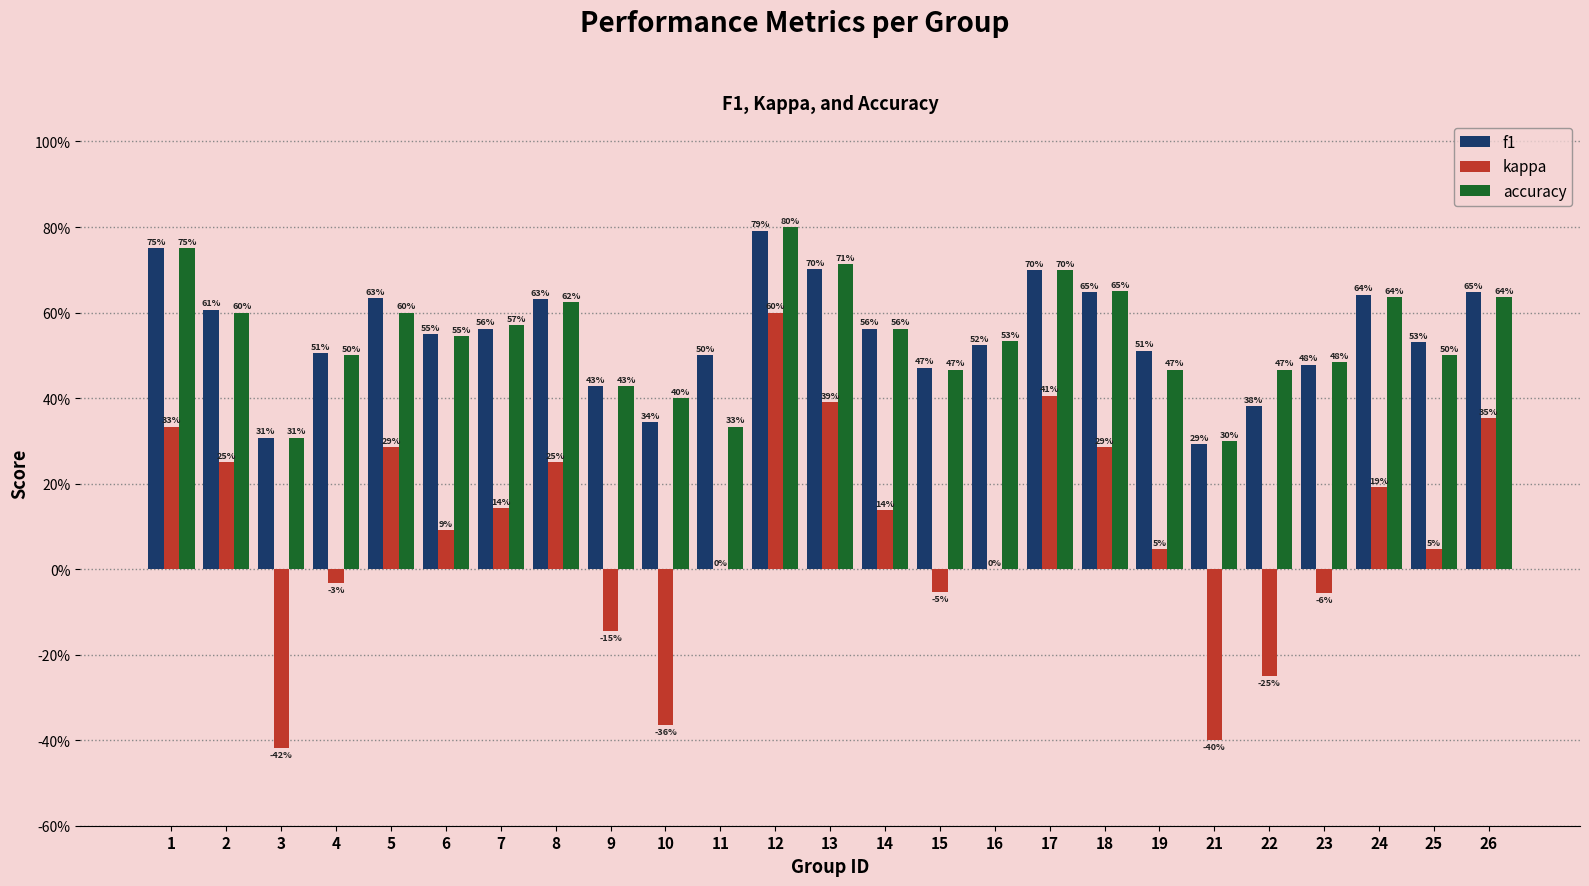

Reading right to left, transcribe all the data shown in this chart.

f1: 0.6	0.5	0.6	0.5	0.4	0.3	0.5	0.6	0.7	0.5	0.5	0.6	0.7	0.8	0.5	0.3	0.4	0.6	0.6	0.5	0.6	0.5	0.3	0.6	0.8
kappa: 0.4	0.0	0.2	-0.1	-0.2	-0.4	0.0	0.3	0.4	0.0	-0.1	0.1	0.4	0.6	0.0	-0.4	-0.1	0.2	0.1	0.1	0.3	-0.0	-0.4	0.2	0.3
accuracy: 0.6	0.5	0.6	0.5	0.5	0.3	0.5	0.7	0.7	0.5	0.5	0.6	0.7	0.8	0.3	0.4	0.4	0.6	0.6	0.5	0.6	0.5	0.3	0.6	0.8